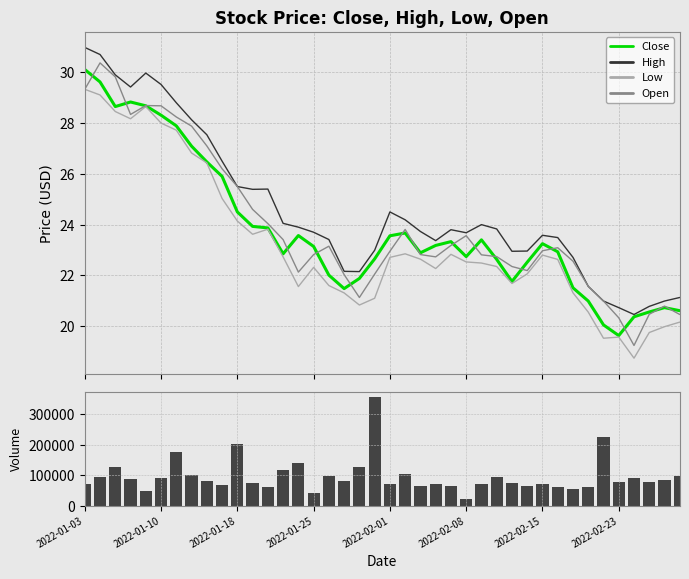

What is the lowest value of the High series?

20.5